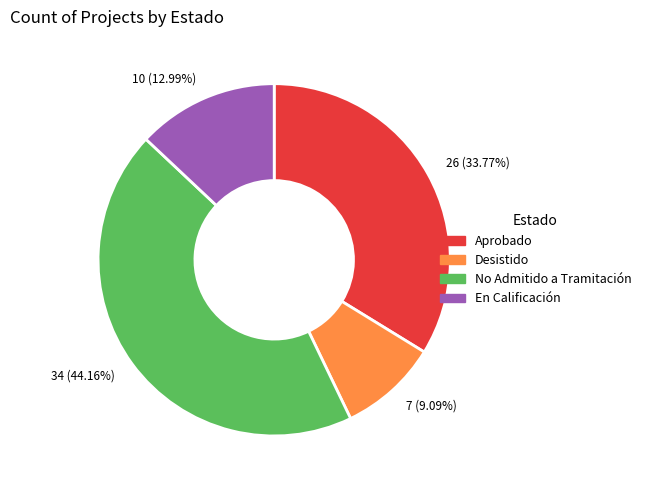

Which slice is the largest?

34 (44.16%)